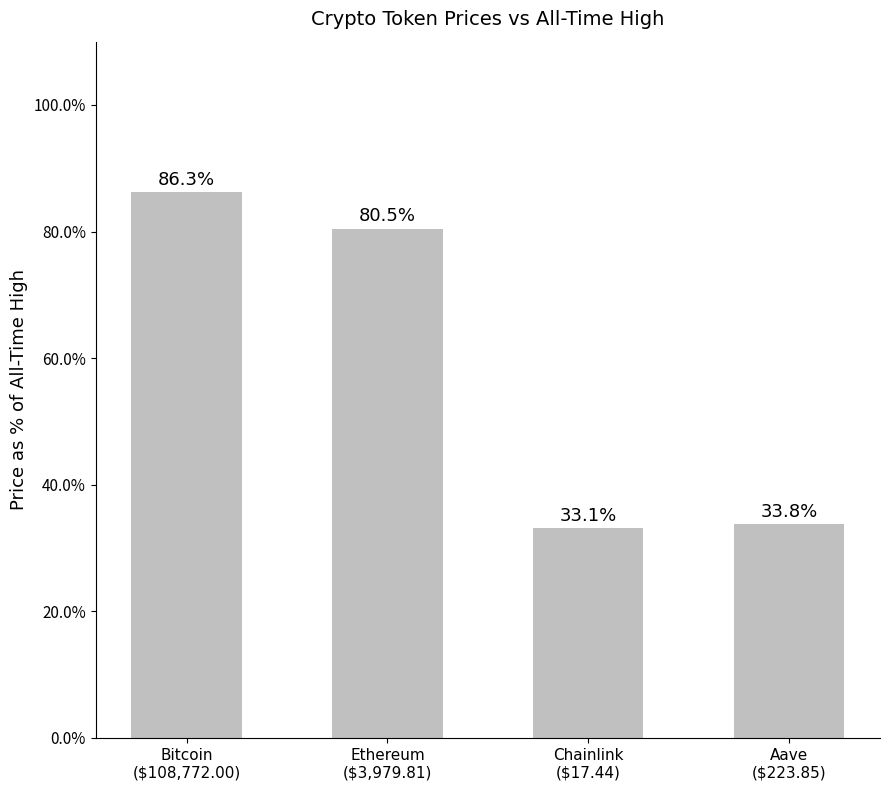

At which category does the chart reach its minimum across all series?

Chainlink
($17.44)